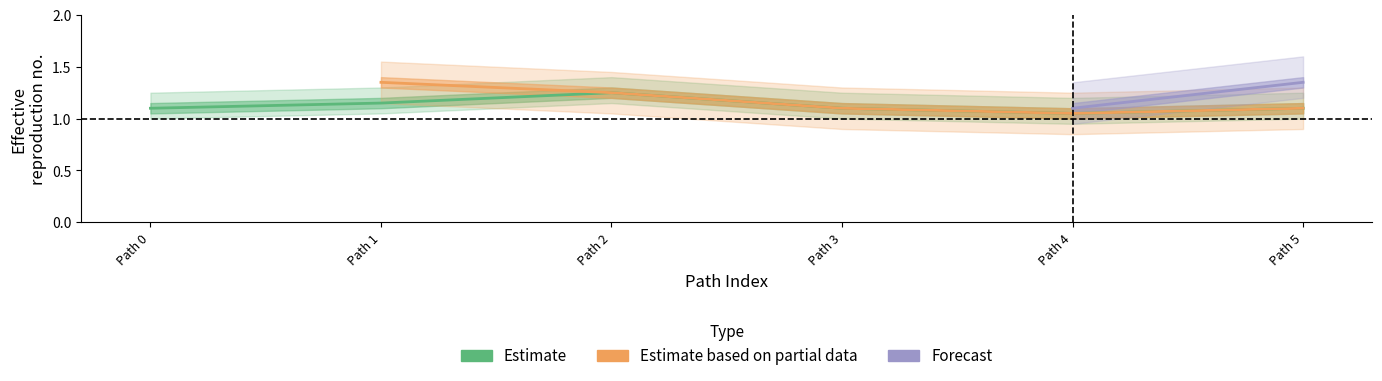

Rank the series by their average value, from highest to lowest.

Forecast, Estimate based on partial data, Estimate